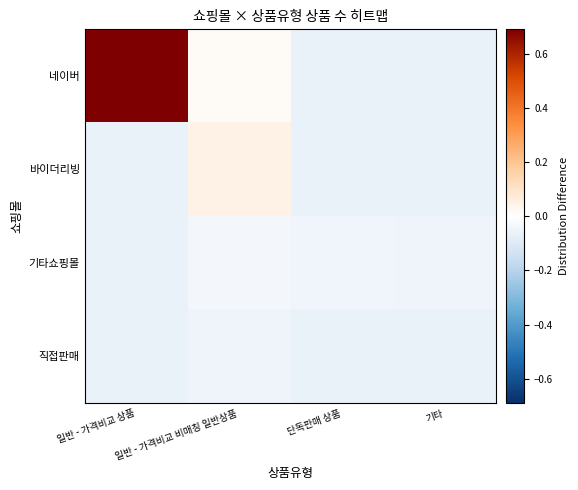

Rank the series by their maximum value, from lowest to highest.

직접판매, 기타쇼핑몰, 바이더리빙, 네이버